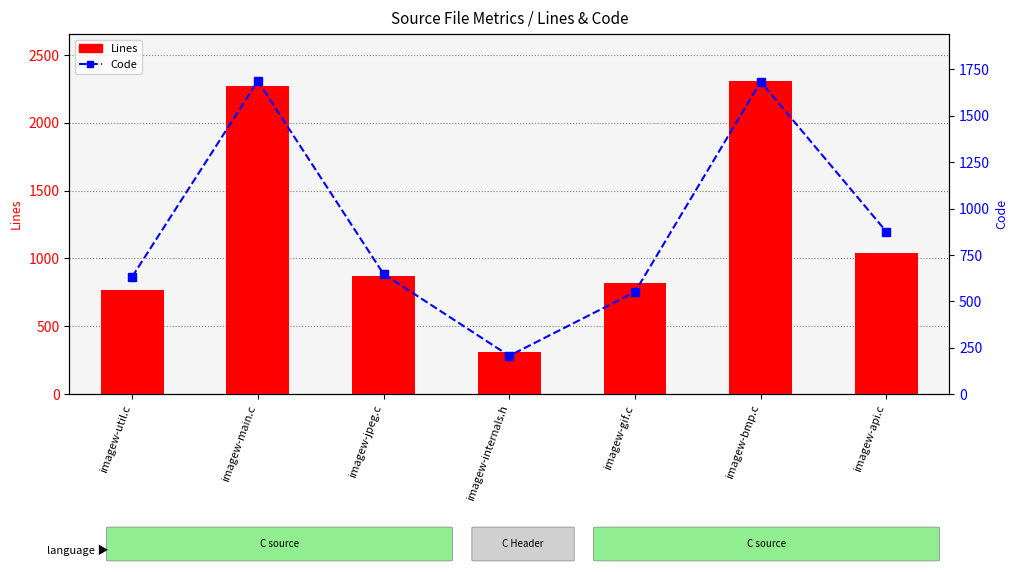

What is the total value across all series at imagew-gif.c?

1366